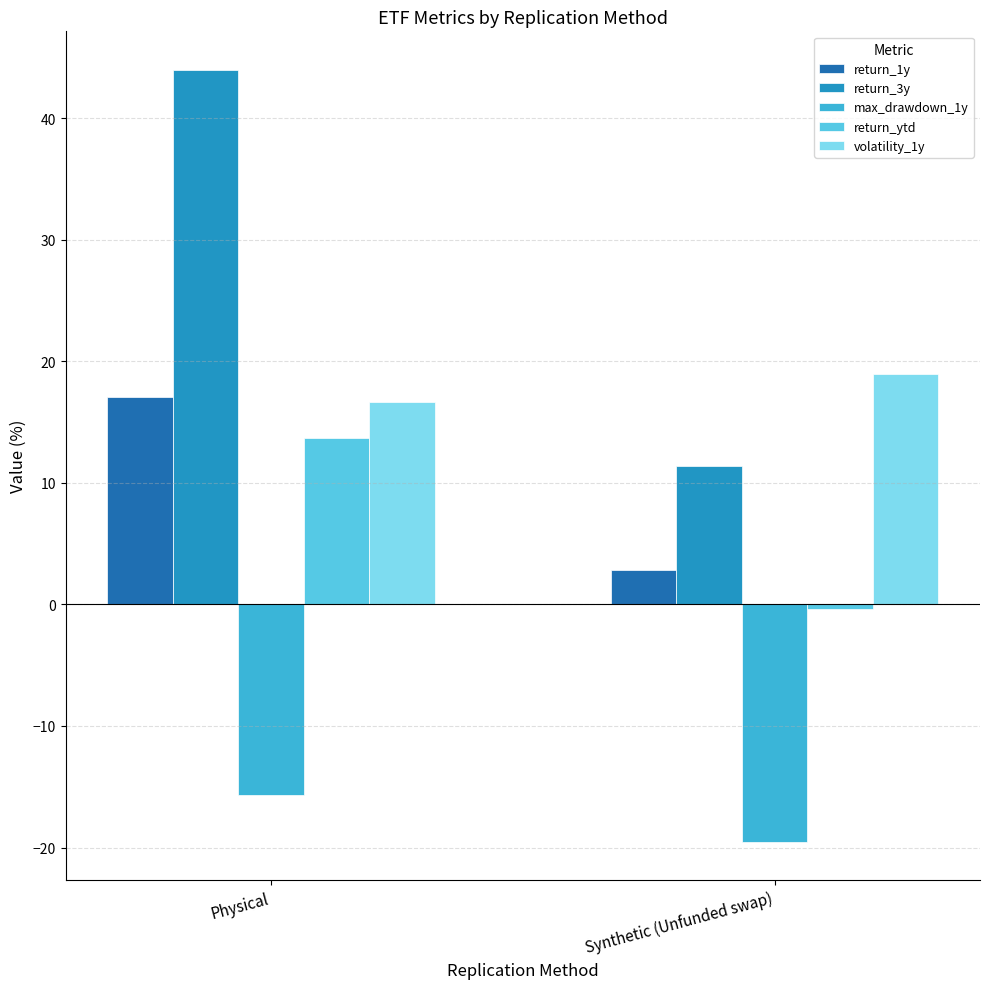

How many groups of bars are there?

2